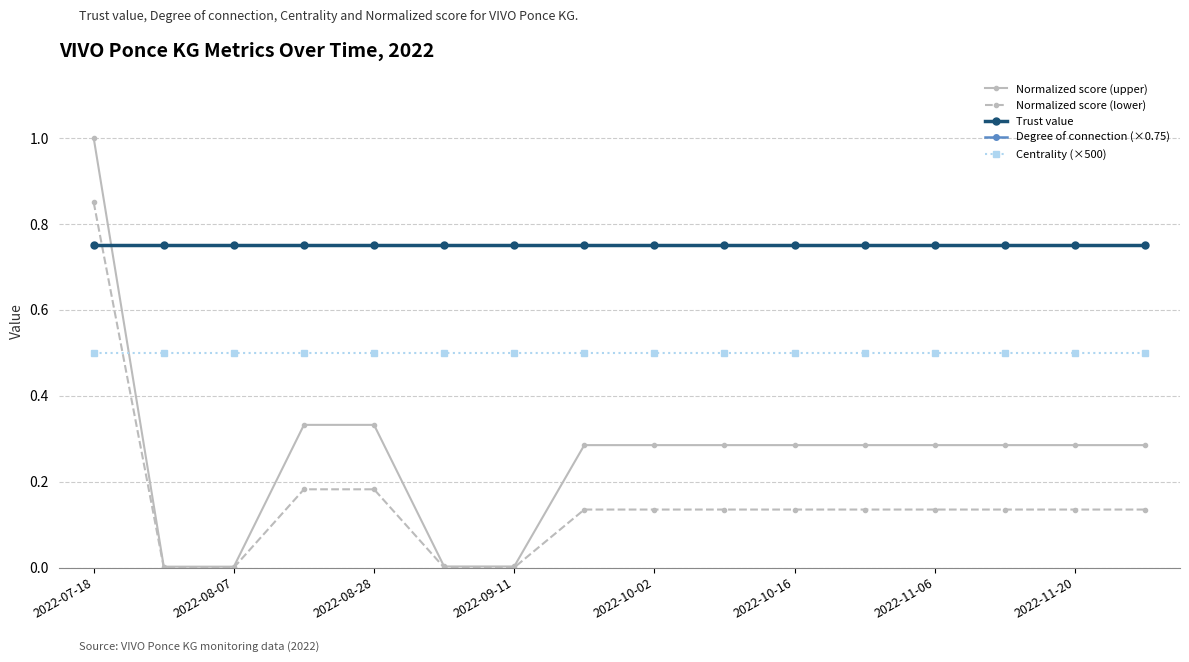

What is the sum of all Normalized score (lower) values?

2.4